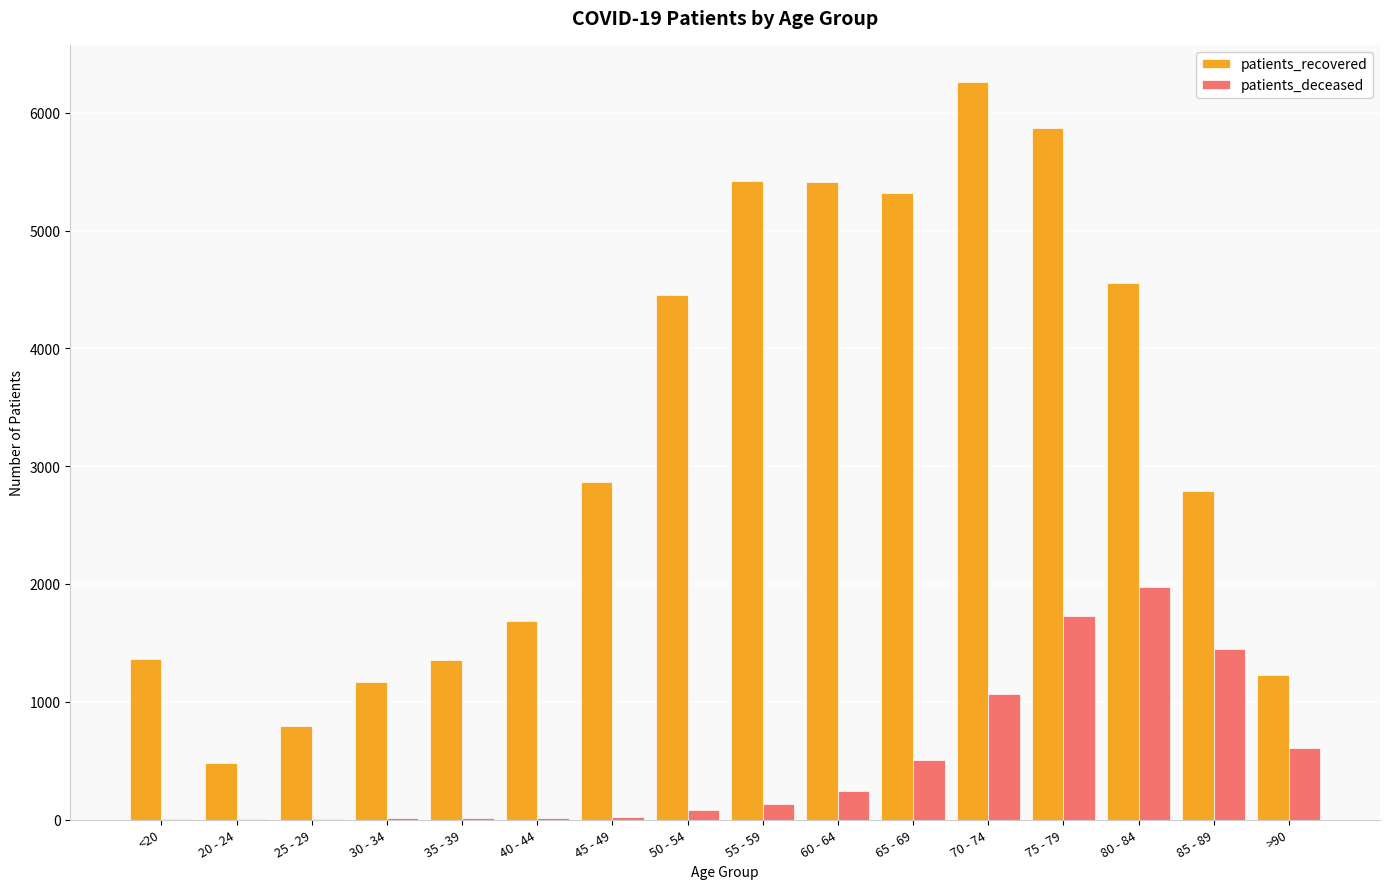

What is the total value across all series at 20 - 24?

487